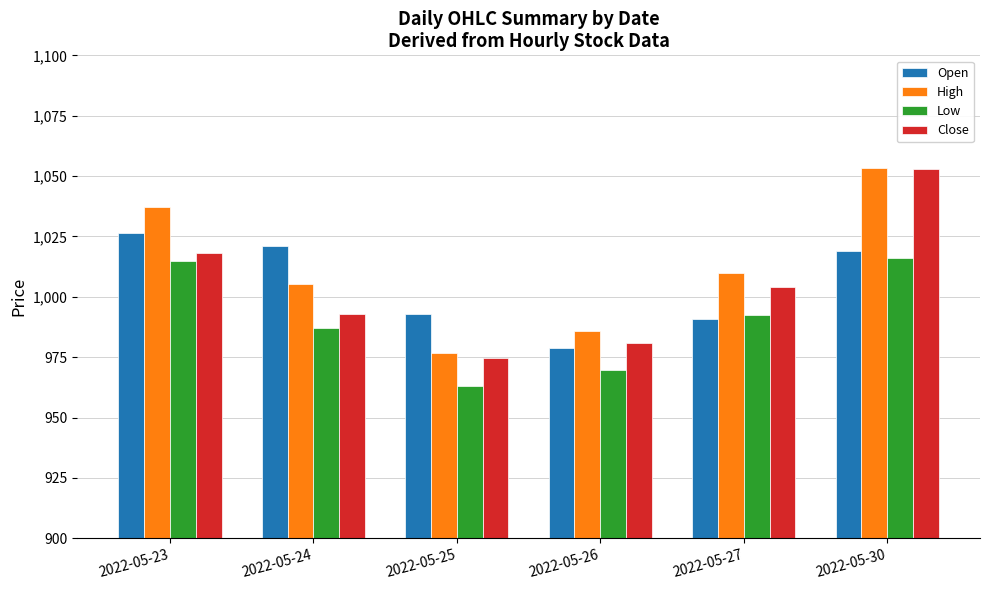

What is the value of the Open bar at the 3rd from the left?

992.8